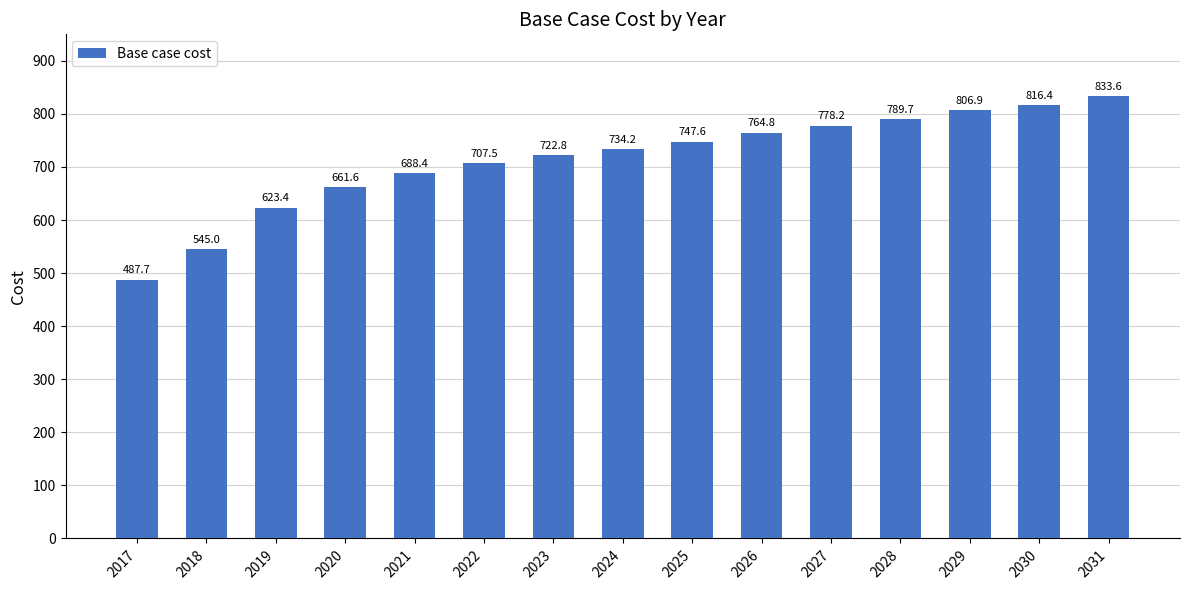

What is the smallest value displayed?

487.7